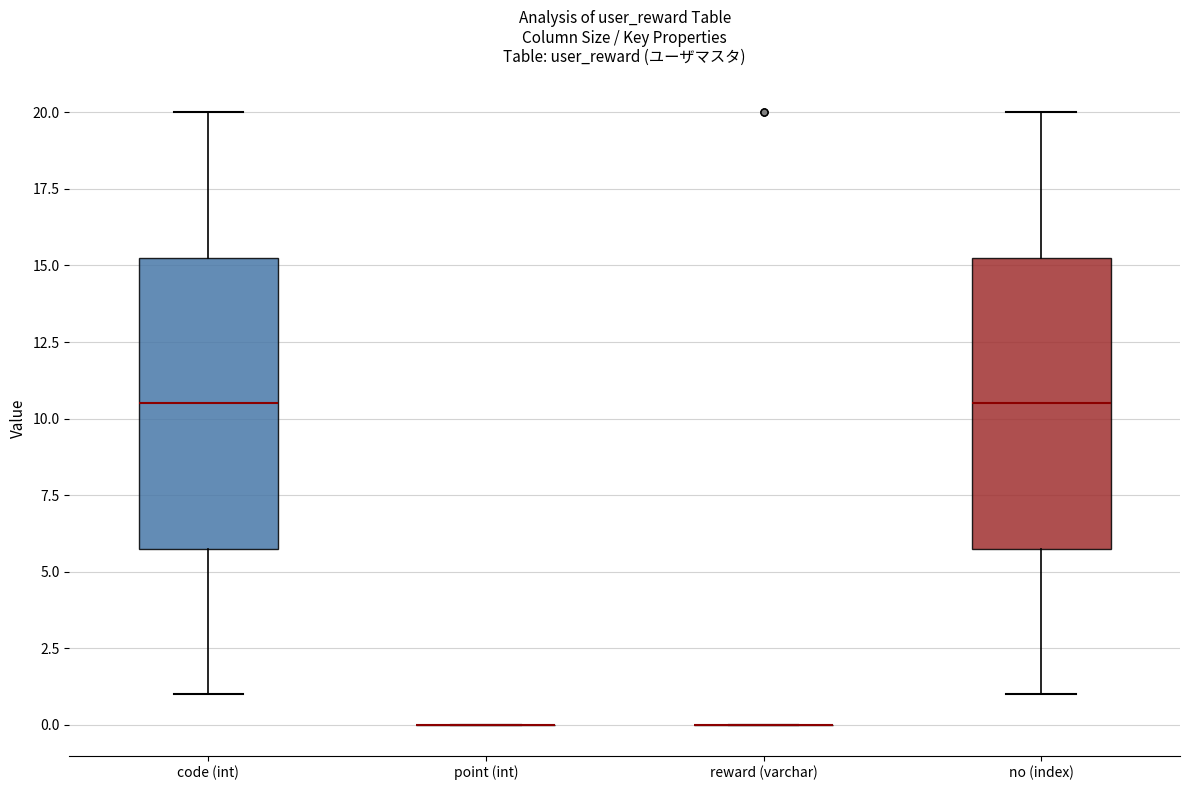

Reading left to right, read every box against the y-axis: the position of its median line, the range the box covers, and the ends of its whiskers. The values are not printed on the chart, so give them approximately, as read against the axis.

code (int): median 10.5, box 6.0 to 15.5, whiskers 1.0 to 20.0
point (int): box collapsed to a line at 0.0, whiskers 0.0 to 0.0
reward (varchar): box collapsed to a line at 0.0, whiskers 0.0 to 0.0
no (index): median 10.5, box 6.0 to 15.5, whiskers 1.0 to 20.0